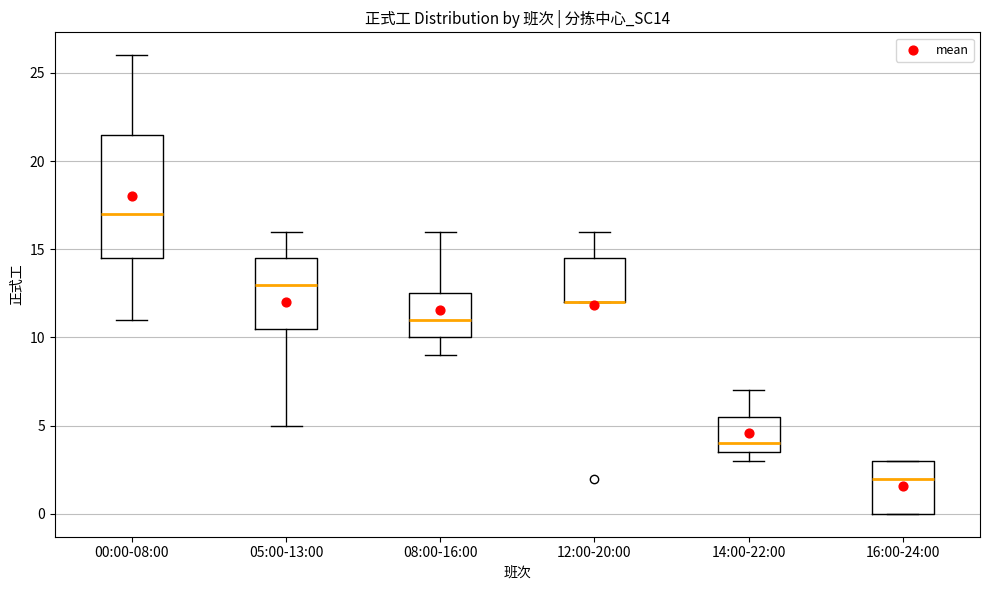

Which box is the tallest, from its lower edge to its upper edge?

00:00-08:00